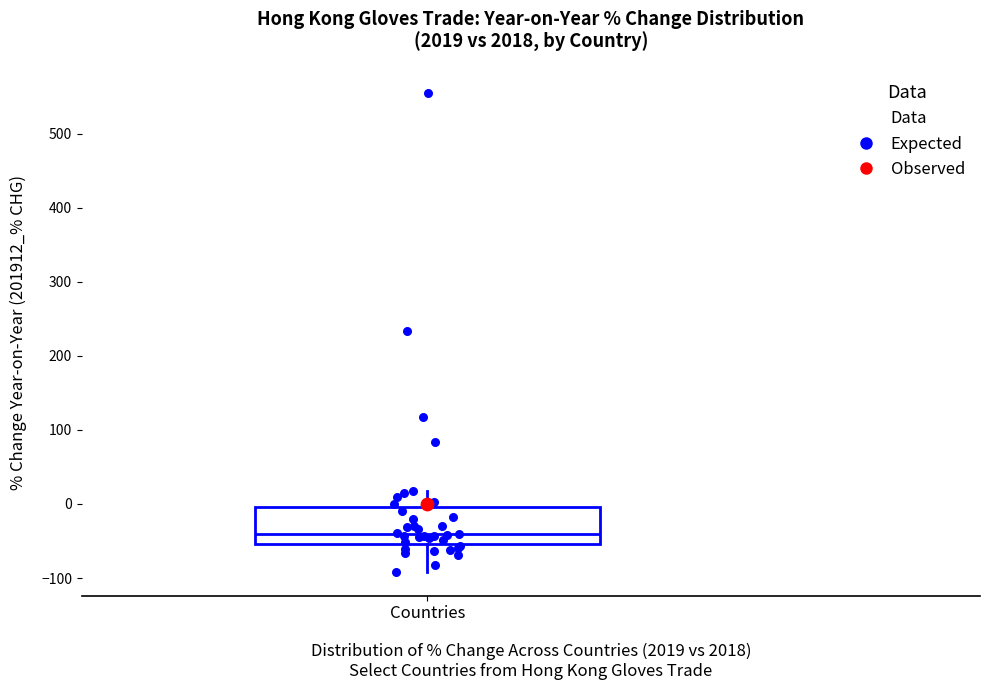

Transcribe this box plot: give where the median line is, the range the box spans, and where the two whiskers end, as read against the y-axis. The values are not printed on the chart, so give them approximately, as read against the axis.

median -40, box -50 to 0, whiskers -90 to 20